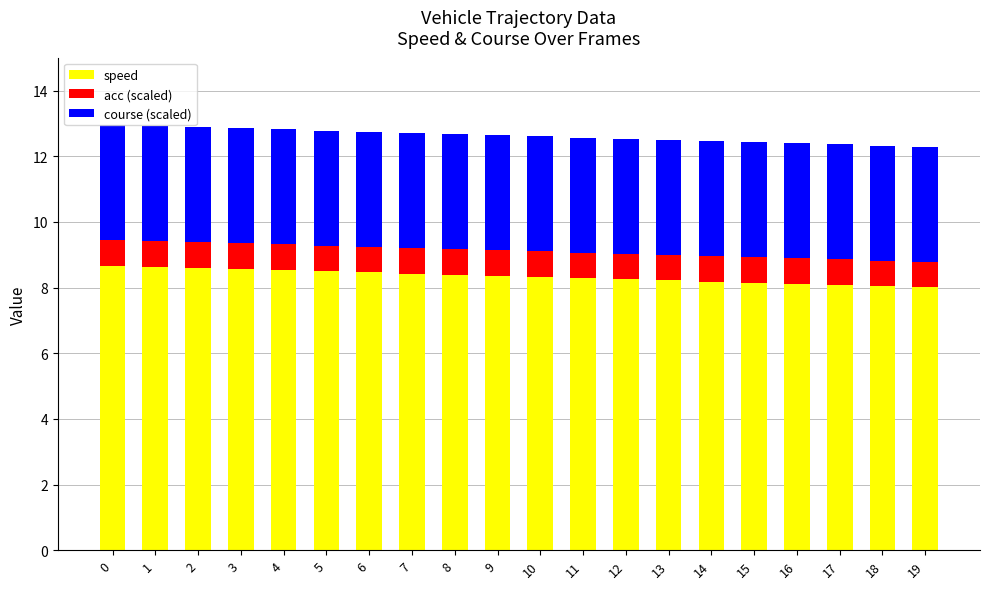

What is the sum of the speed values at 3 and 8?

17.0